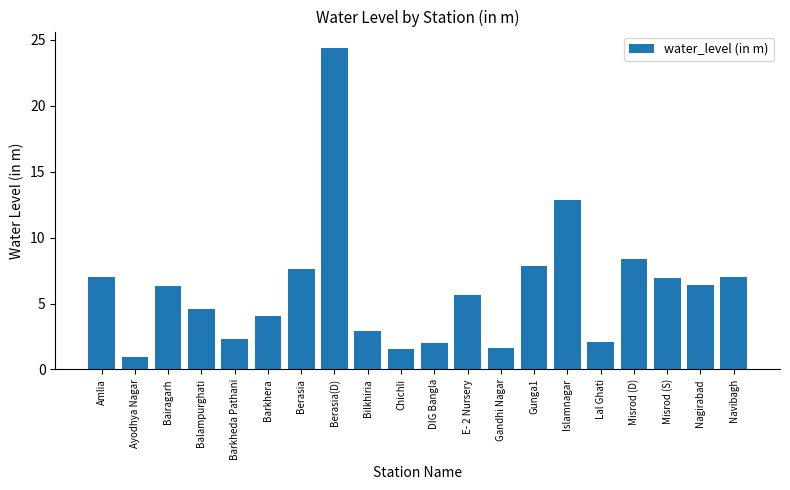

What is the difference between the values at E- 2 Nursery and Gunga1?

2.2